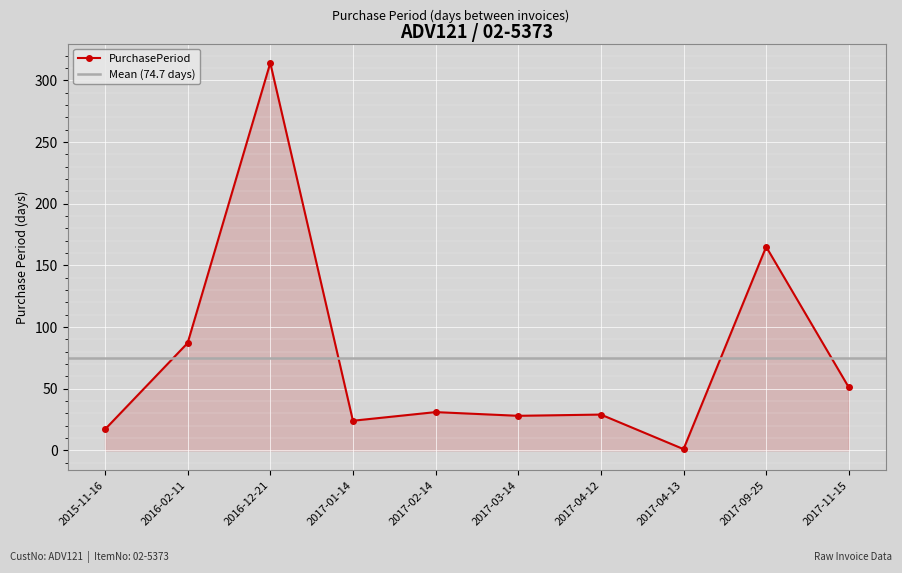

The value at 2017-01-14 is 24. True or false?

True